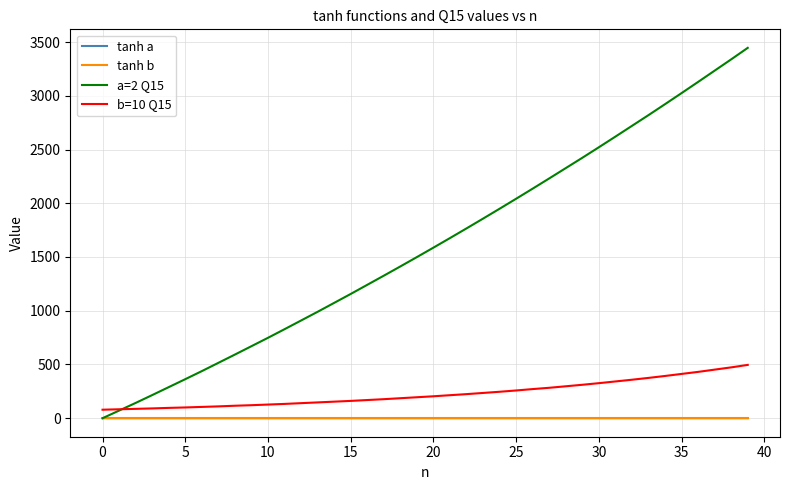

Which series has the largest total across all categories?

a=2 Q15